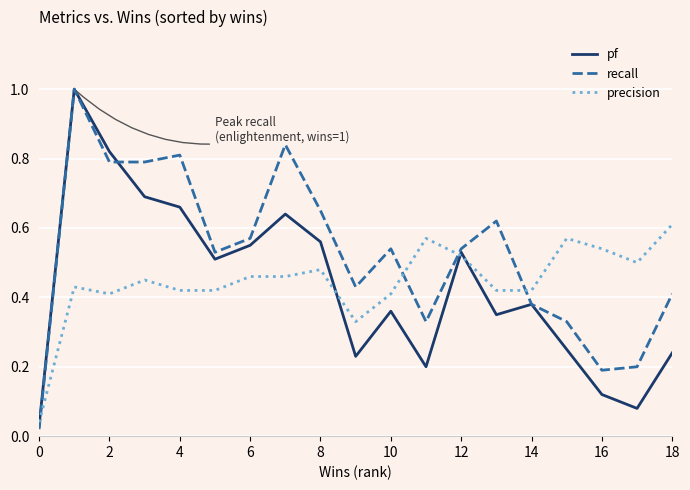

Which series has the largest range (max minus min)?

recall